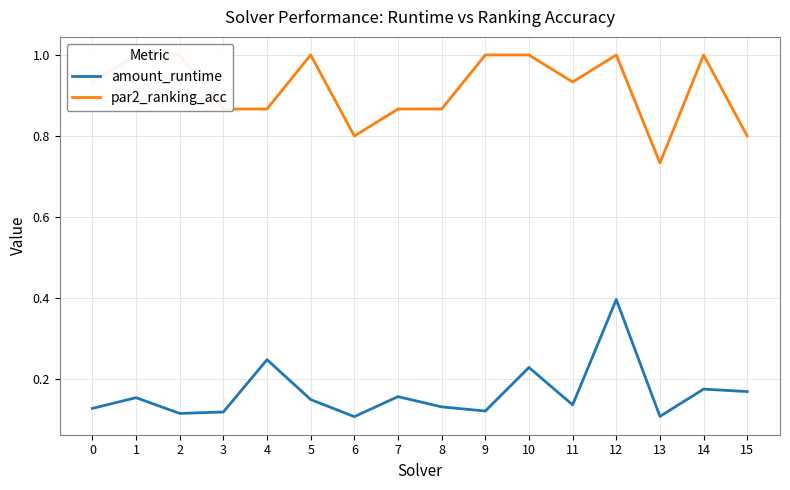

At which category is the sum across all series the highest?

12